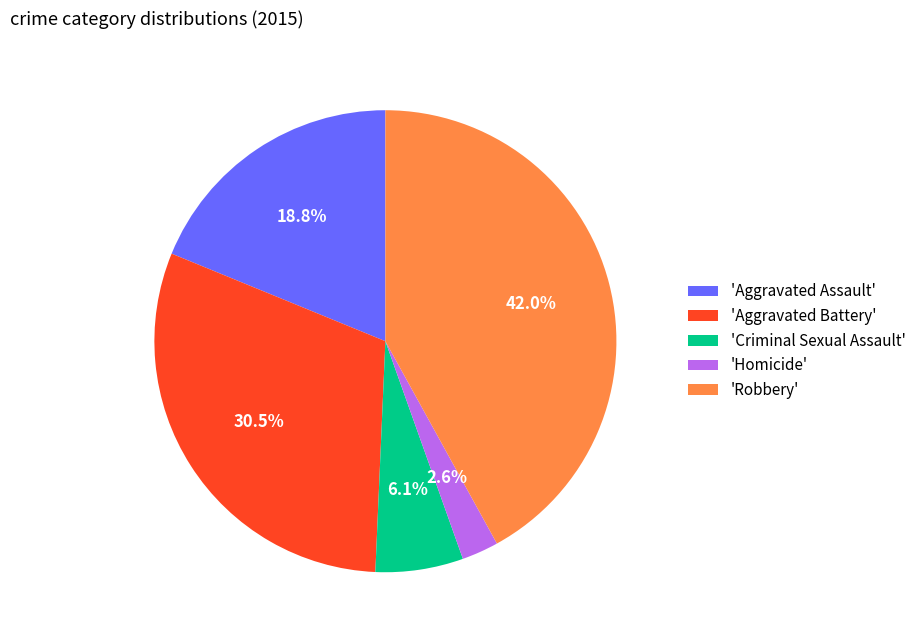

Is the sum of 'Homicide' and 'Aggravated Battery' greater than half?

No